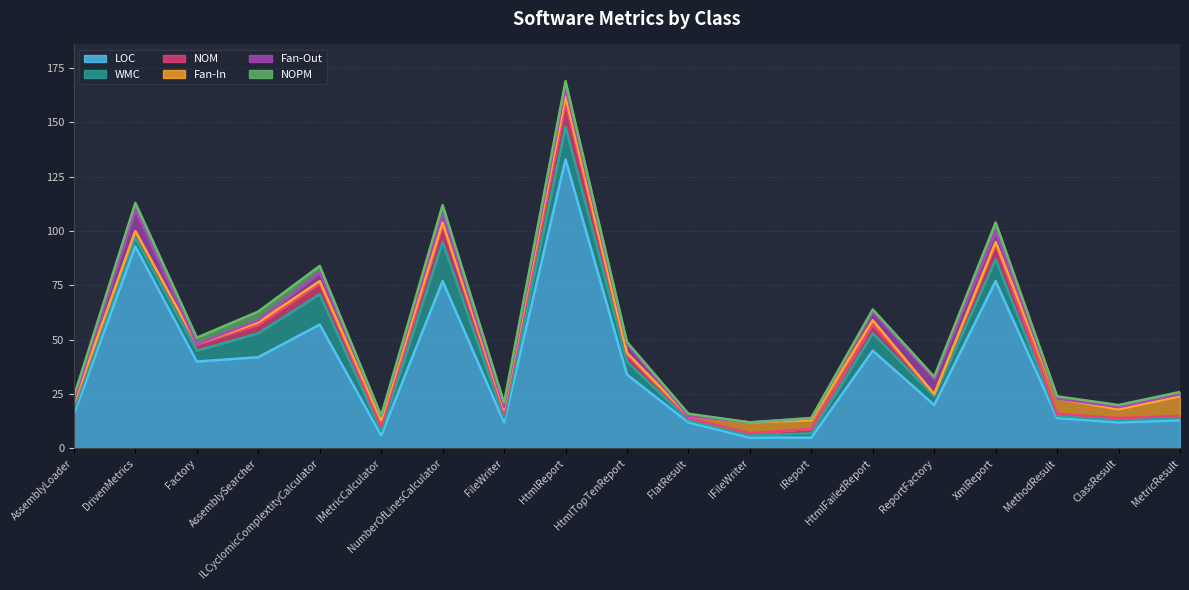

What is the highest value of the NOPM series?

4